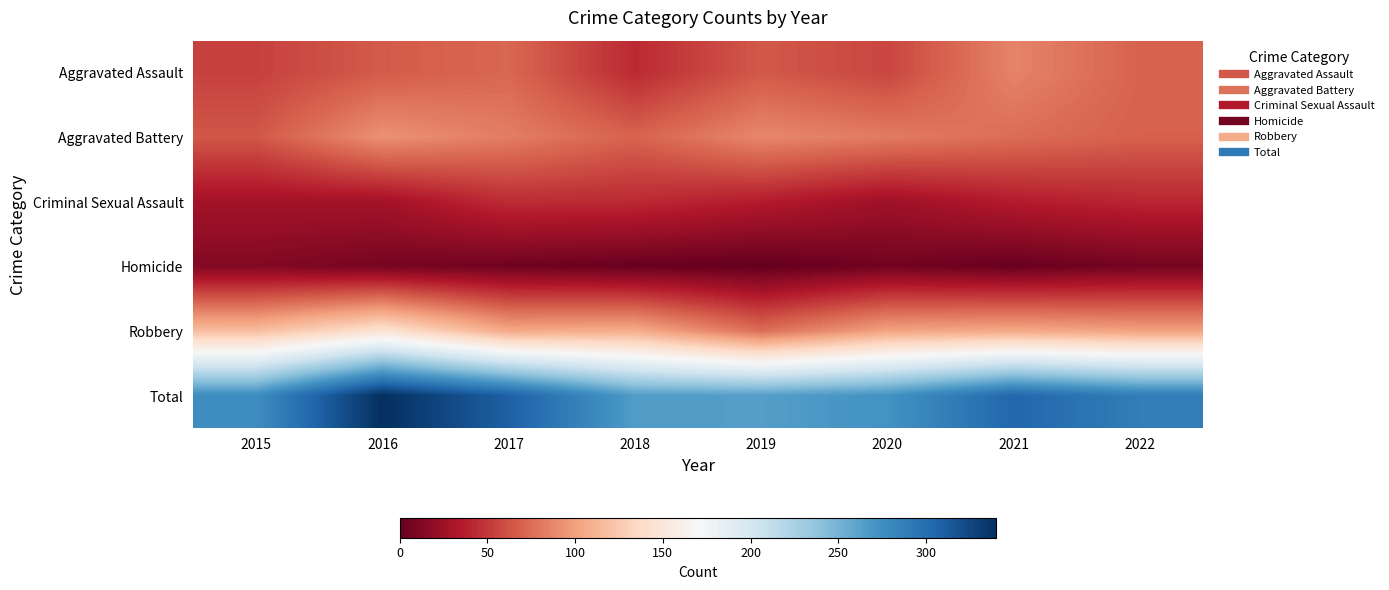

What is the total value across all series at 2021?

608